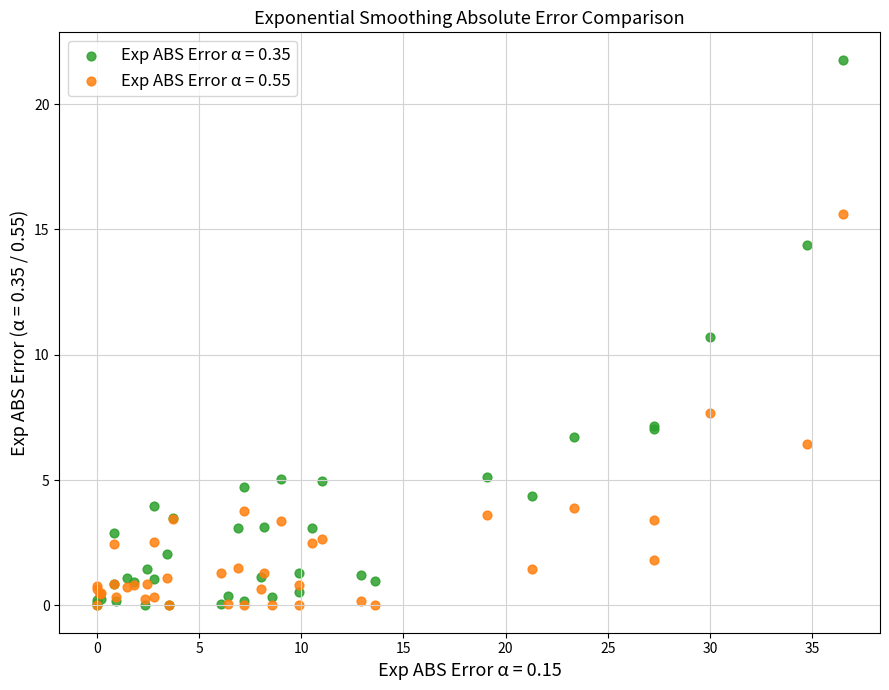

What are all the series names shown in the legend?

Exp ABS Error α = 0.35, Exp ABS Error α = 0.55